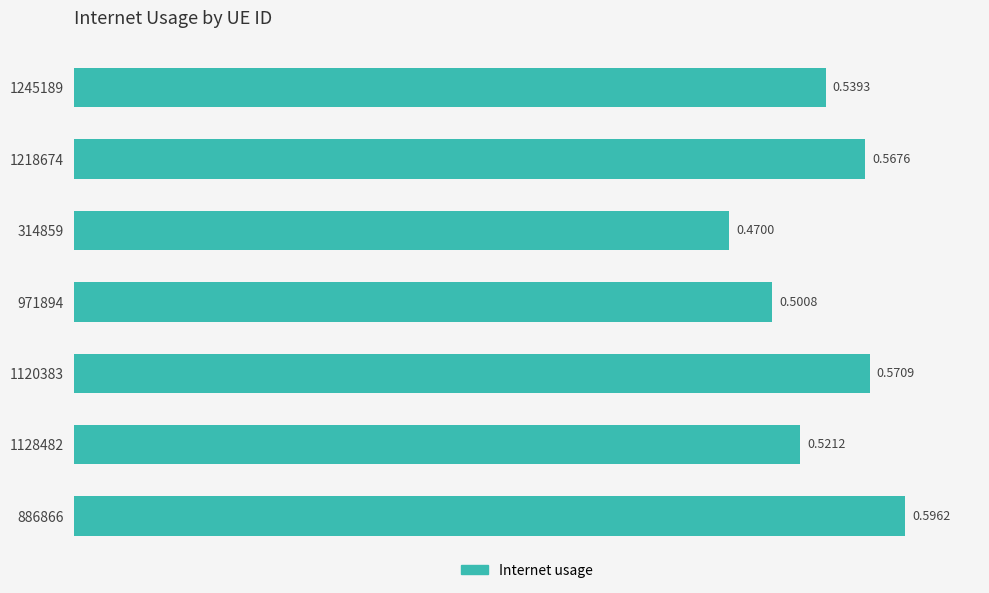

Count the values in the range 0 to 1.

7